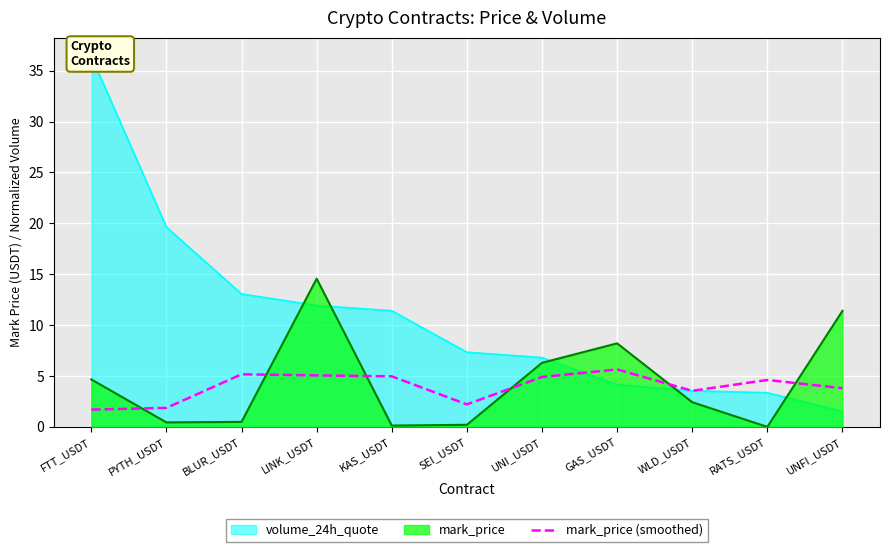

At which category does the data reach its first local valley?

SEI_USDT